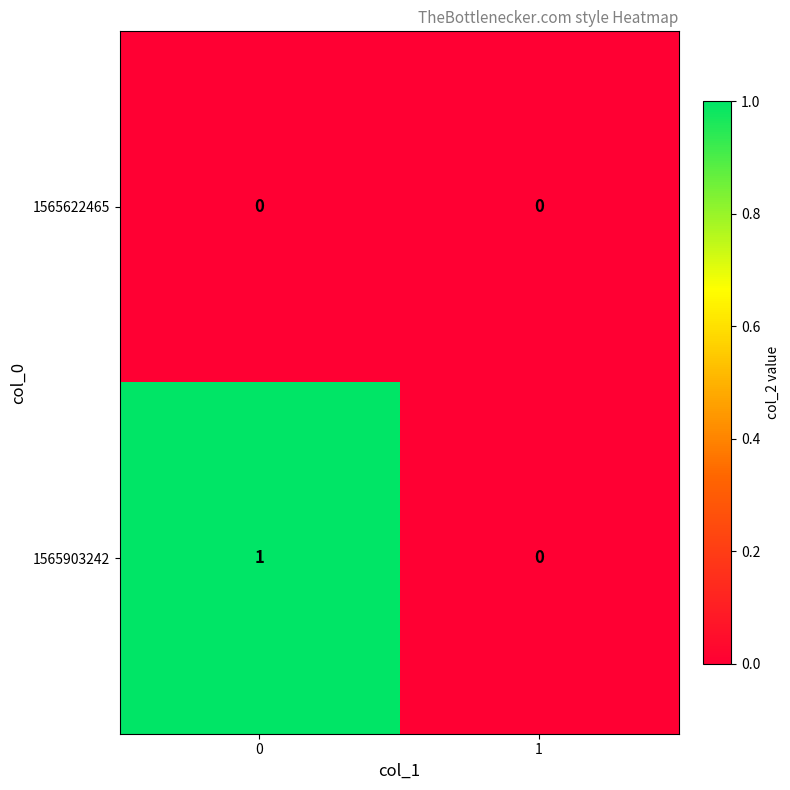

Reading left to right, what are all the values shown in this chart?

1565622465: 0=0	1=0
1565903242: 0=1	1=0